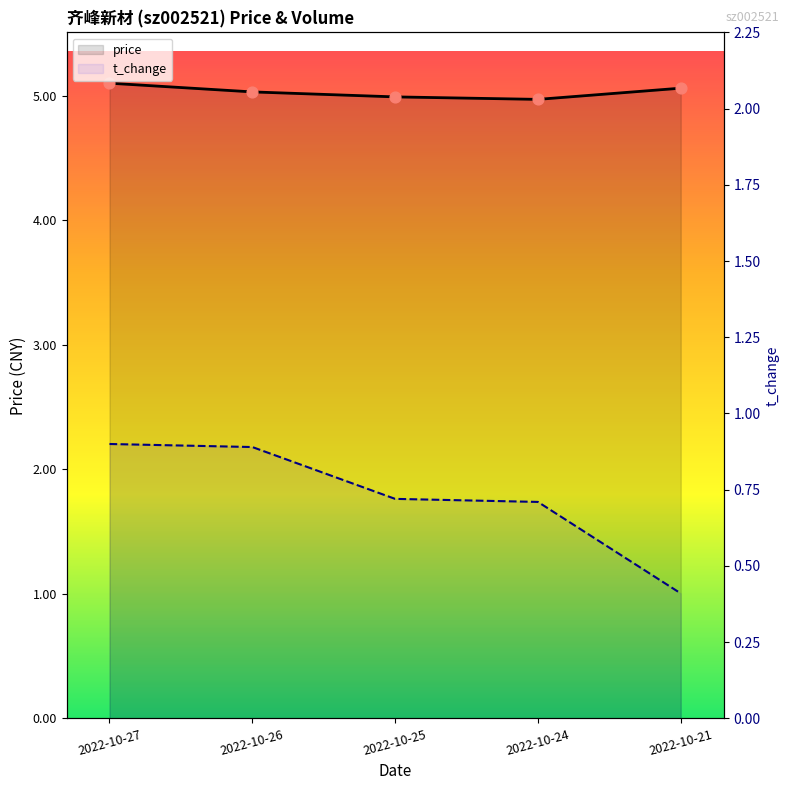

What are all the series names shown in the legend?

price, t_change